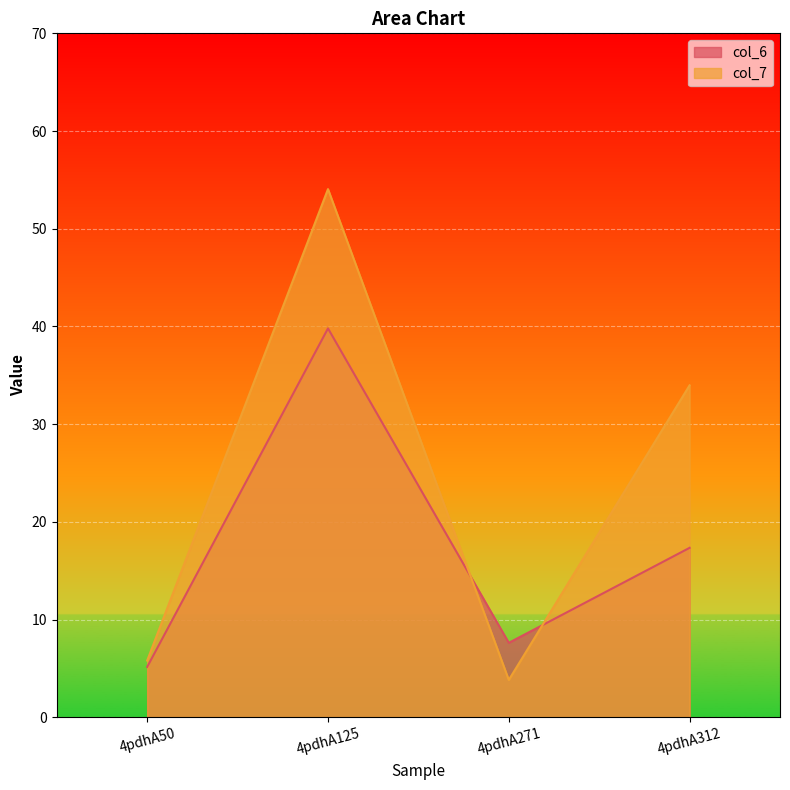

At which category is the sum across all series the highest?

4pdhA125